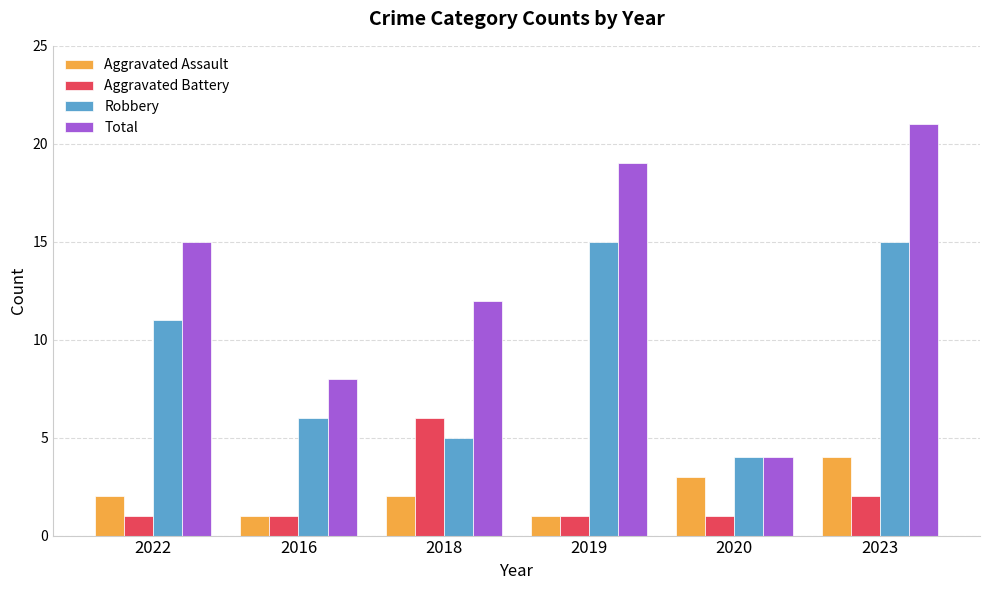

Does the chart contain any negative values?

No